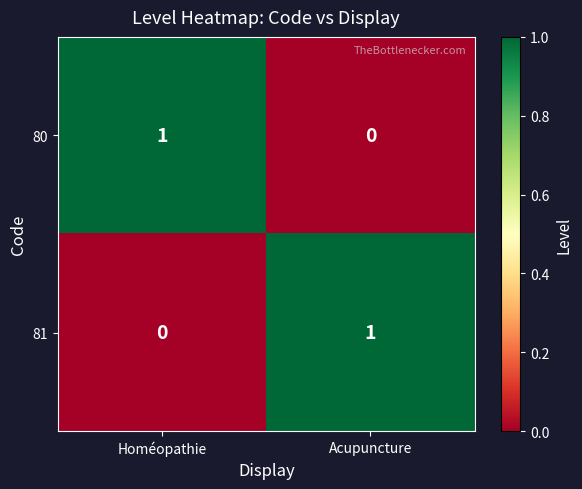

Is the value of 81 at Homéopathie greater than the value of 80 at Homéopathie?

No